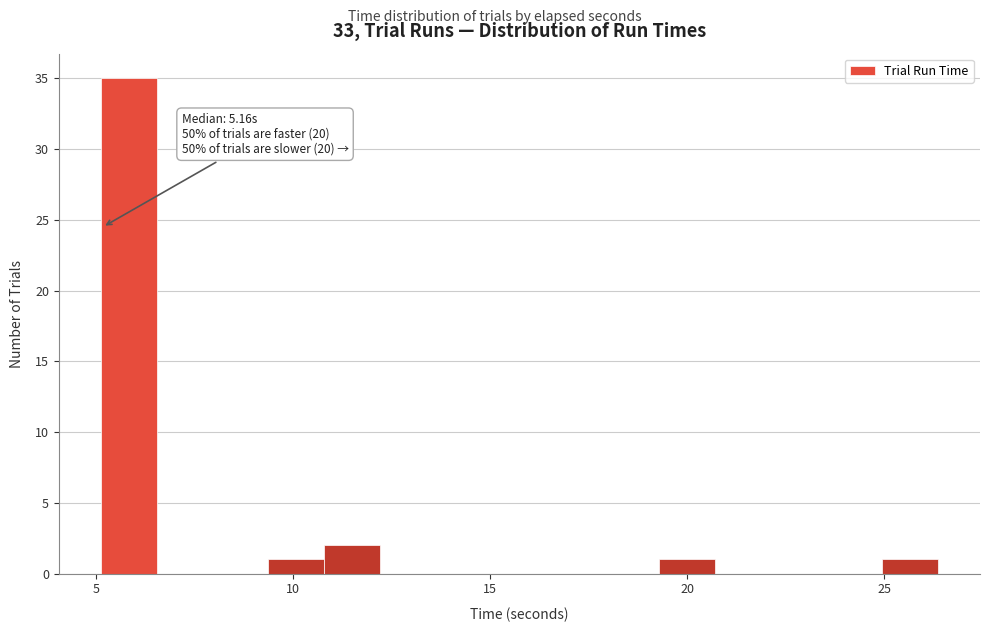

Read against the x-axis, roughly where is the centre of the tallest bar?

6.0